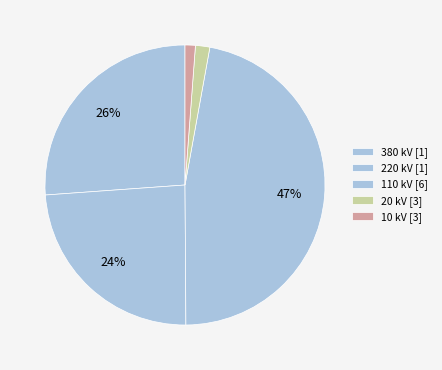

What percentage do 110 and 220 together represent?

62.1%